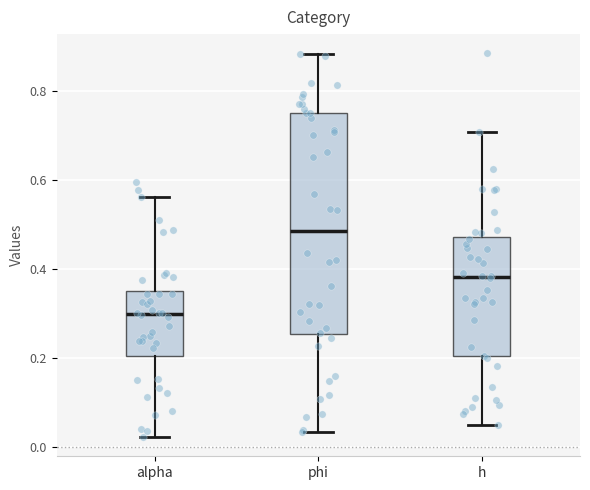

Where does the lower whisker of the box for phi end on the y-axis? The values are not printed on the chart, so give them approximately, as read against the axis.

0.04